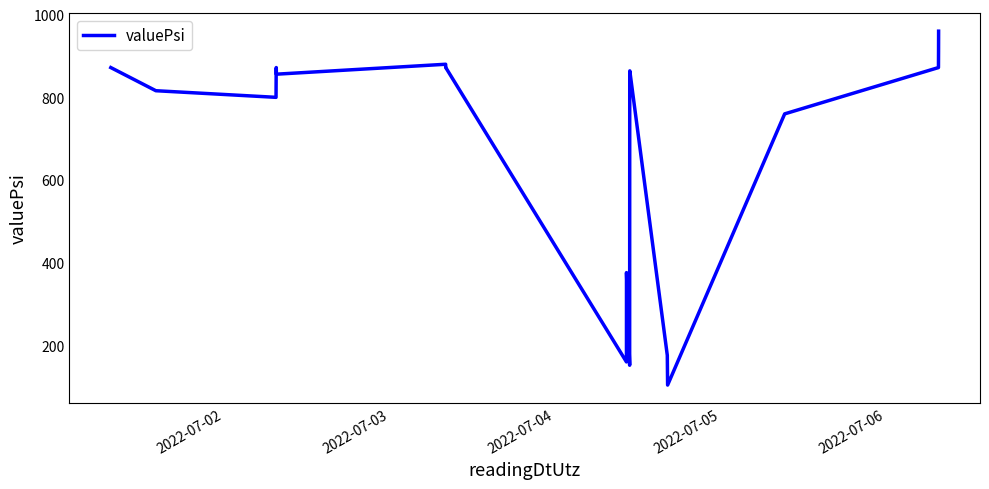

What is the smallest value displayed?

104